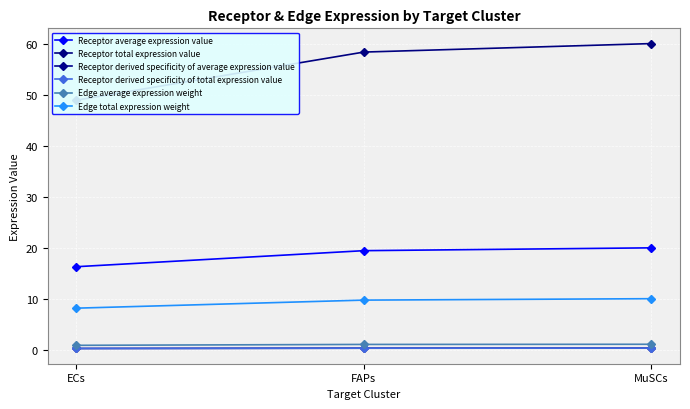

At which label does Receptor total expression value reach its peak?

MuSCs